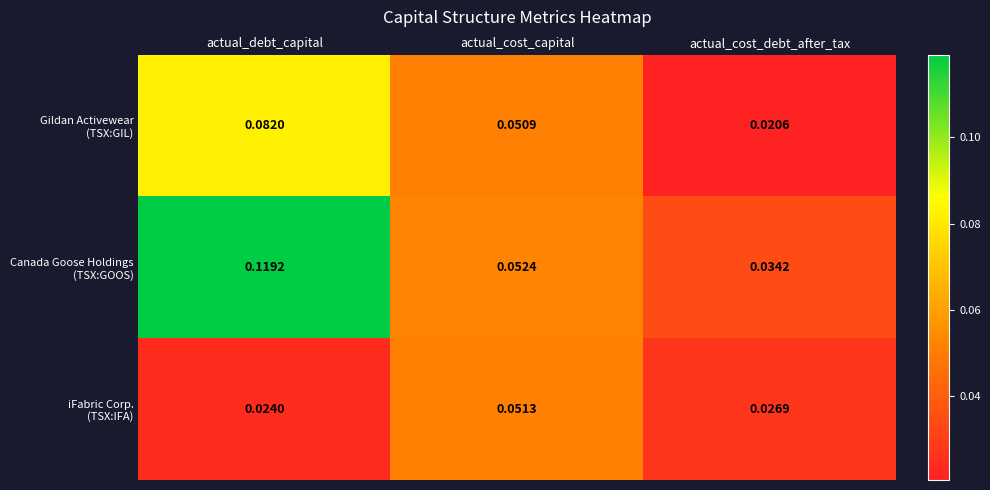

At which category is the sum across all series the highest?

actual_debt_capital